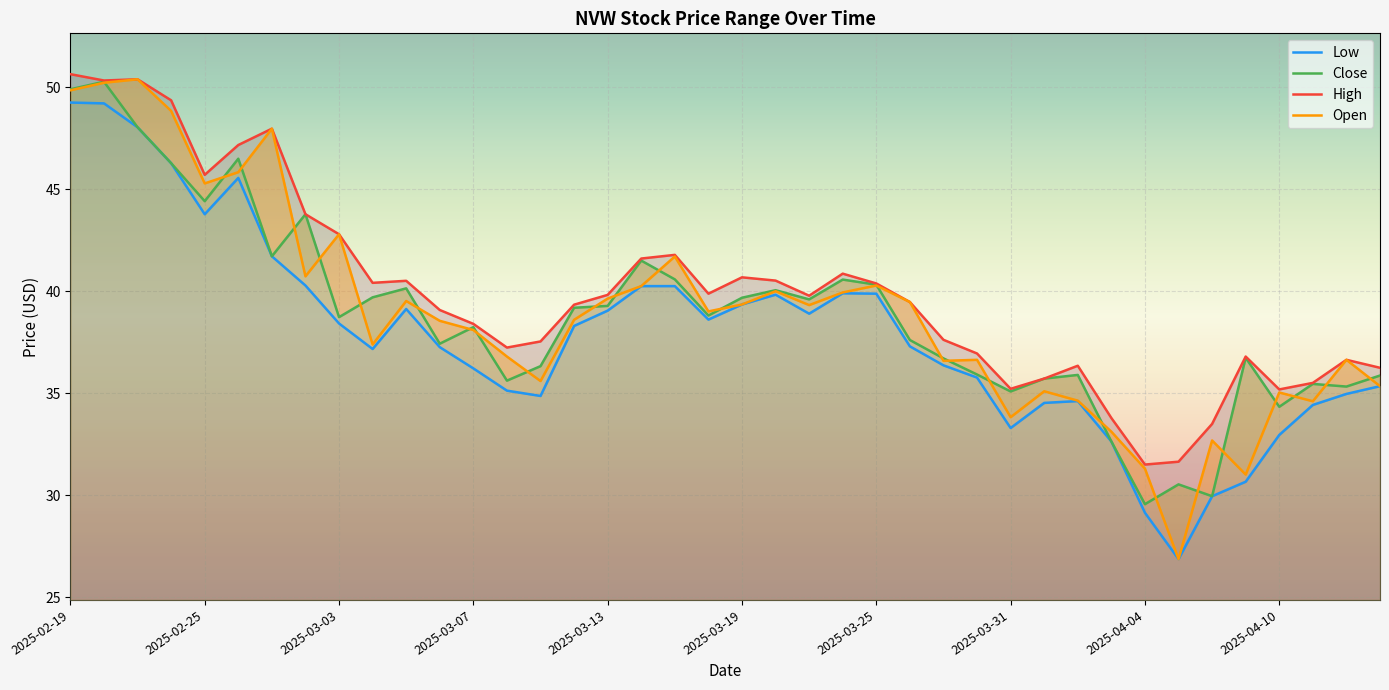

What is the approximate value of Open at 17?

40.2